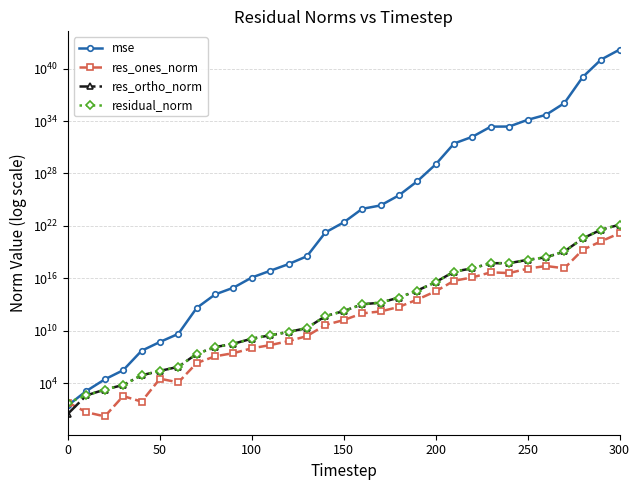

What is the sum of all res_ones_norm values?

1616088710724975067136.0